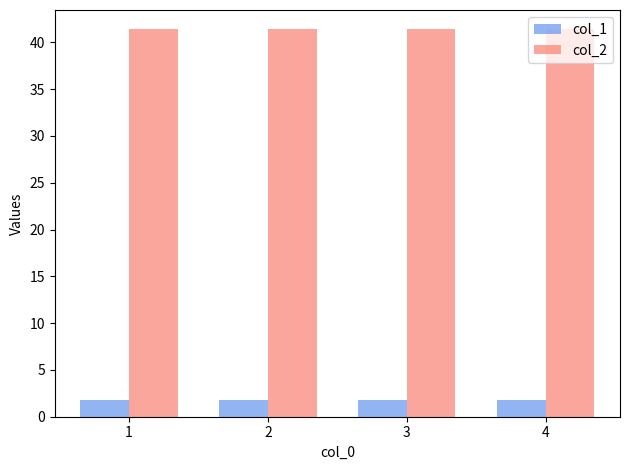

Reading right to left, what are all the values shown in this chart?

col_1: 1.8	1.8	1.8	1.8
col_2: 41.4	41.4	41.4	41.4